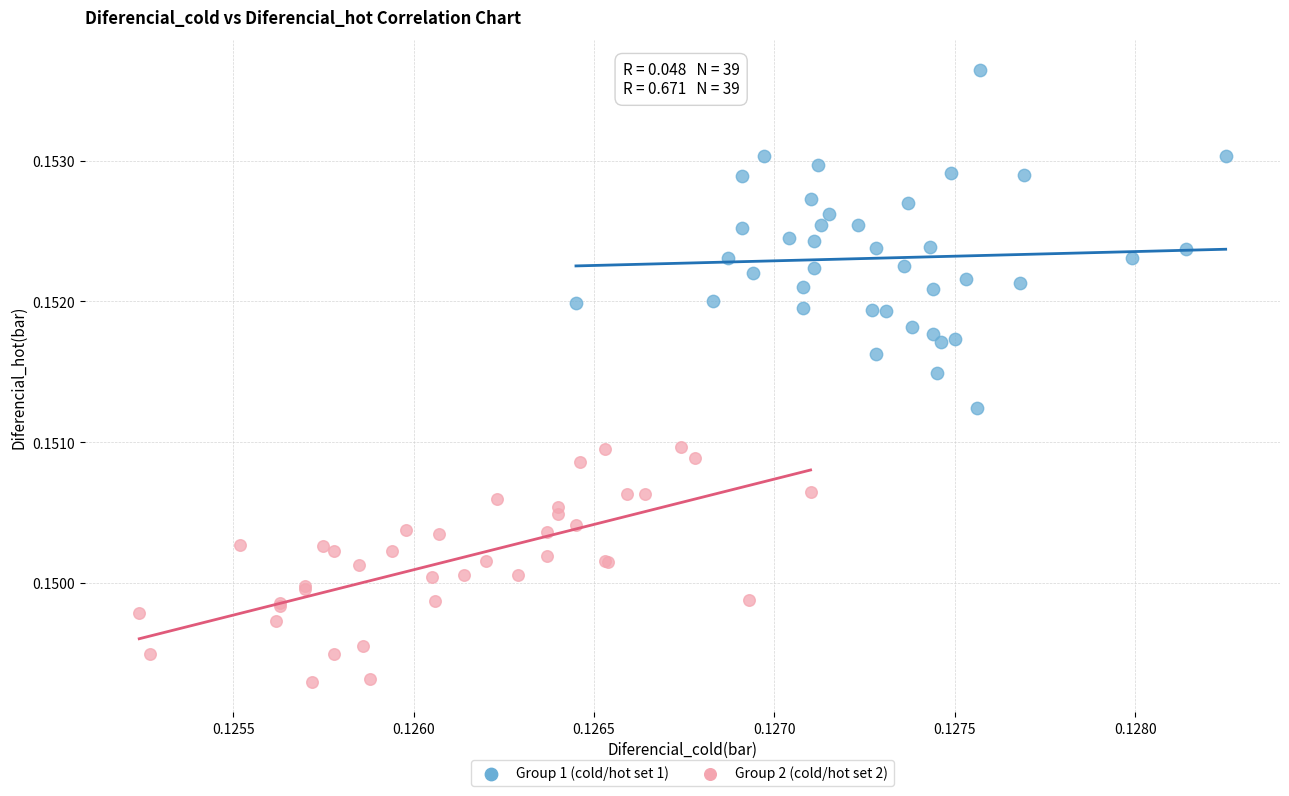

Which series reaches the minimum Y coordinate?

Group 2 (cold/hot set 2)